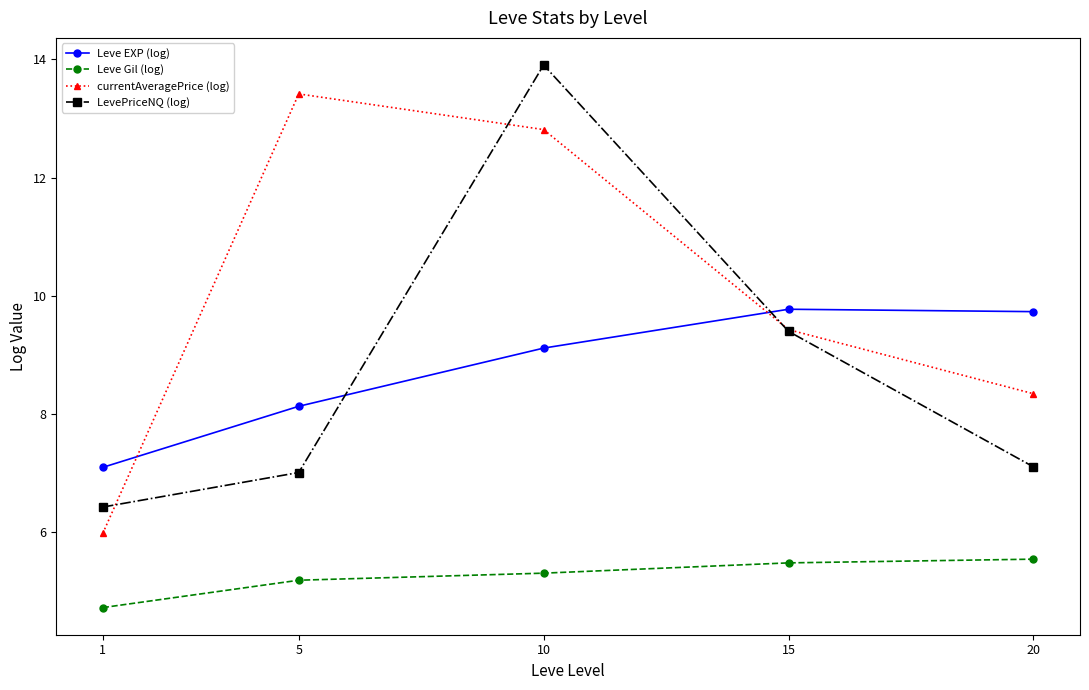

Reading left to right, transcribe all the data shown in this chart.

Leve EXP (log): 1=7.1	5=8.1	10=9.1	15=9.8	20=9.7
Leve Gil (log): 1=4.7	5=5.2	10=5.3	15=5.5	20=5.5
currentAveragePrice (log): 1=6.0	5=13.4	10=12.8	15=9.4	20=8.3
LevePriceNQ (log): 1=6.4	5=7.0	10=13.9	15=9.4	20=7.1